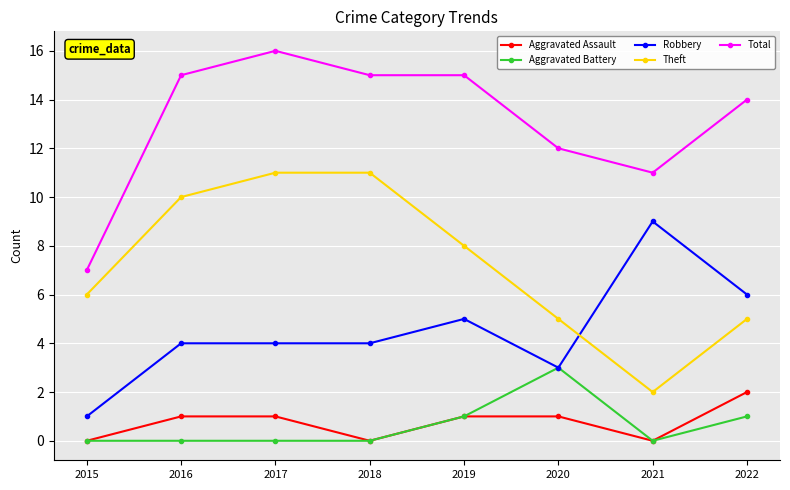

What is the difference between the Total values at 2022 and 2018?

1